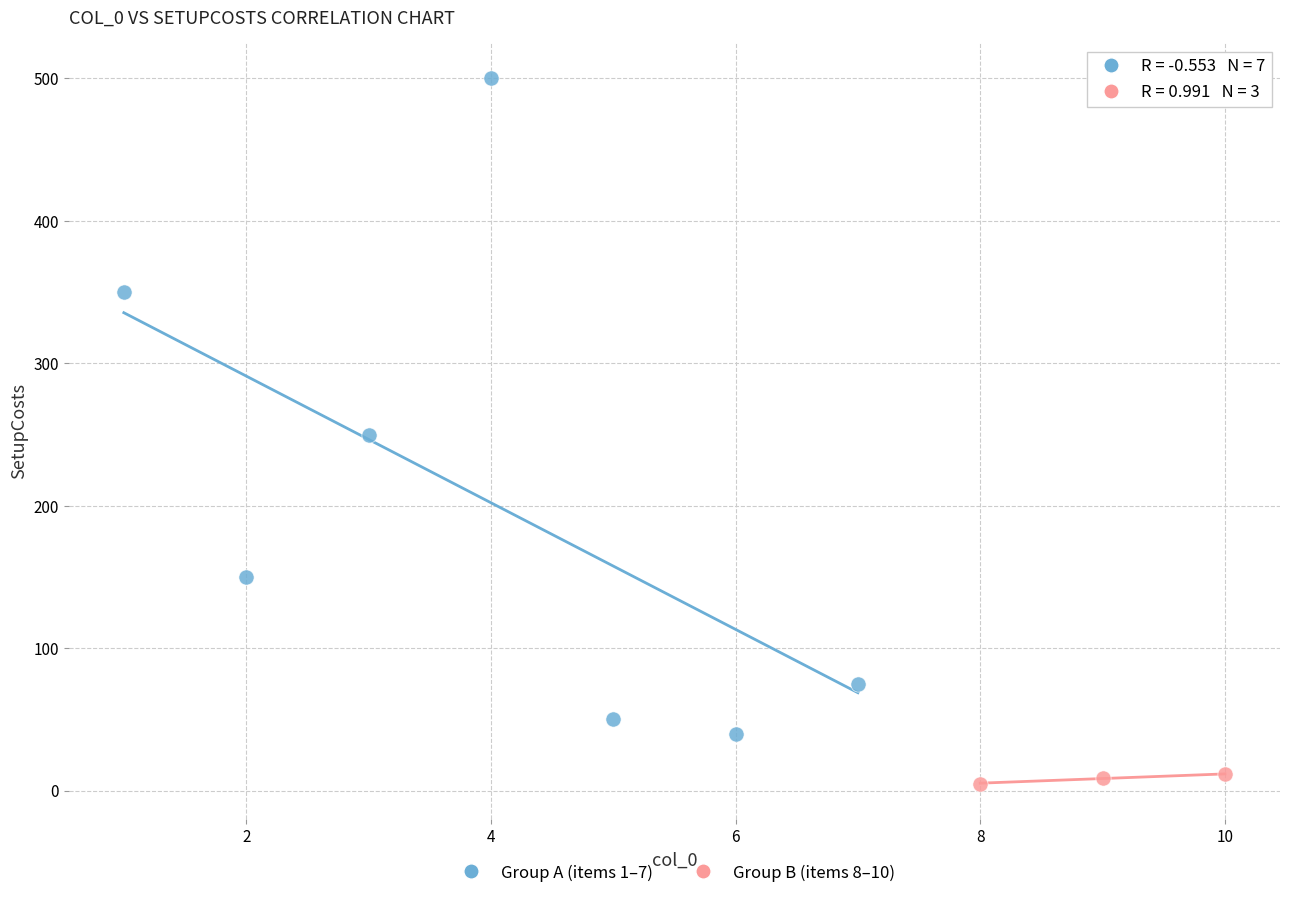

Which series reaches the maximum Y coordinate?

Group A (items 1–7)